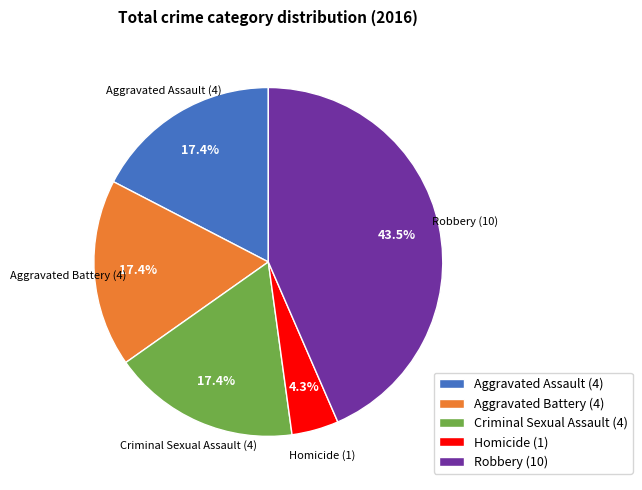

Is there a majority slice in this chart?

No